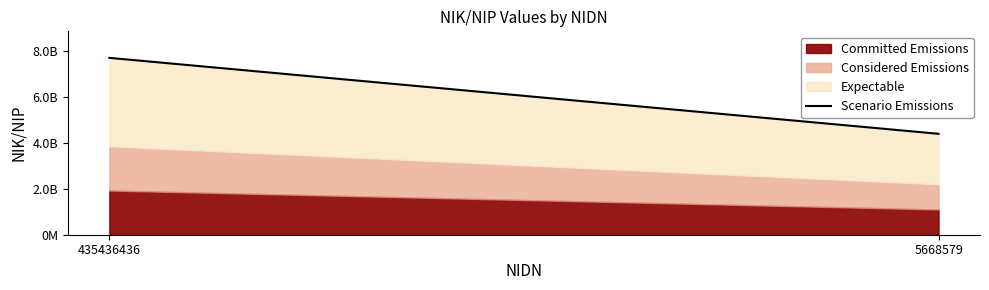

What is the minimum value shown in the chart?

4386943868